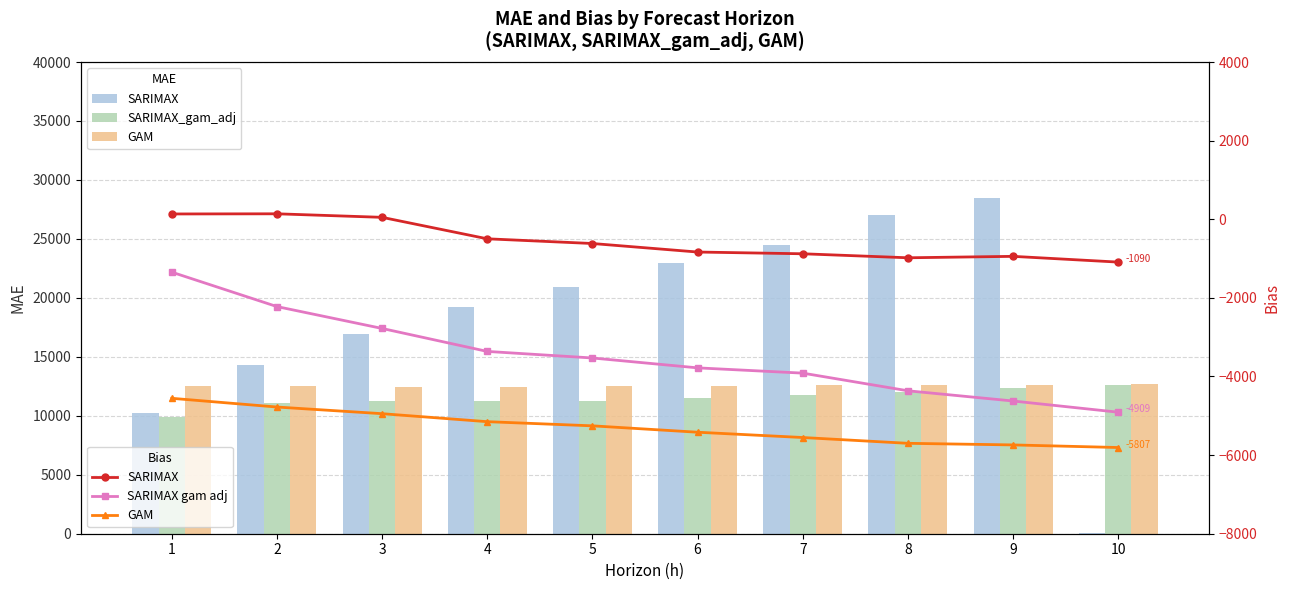

What is the difference between the maximum and minimum values in the SARIMAX gam adj series?

3563.3